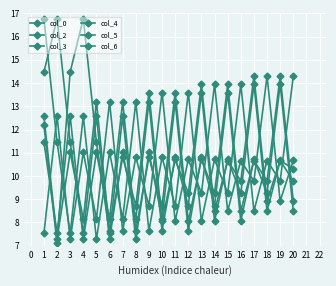

Which series has the largest total across all categories?

col_2